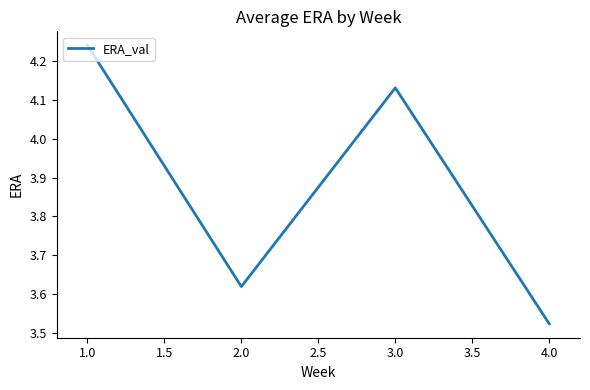

Is it true that the value at 1.0 is 5.5?

False